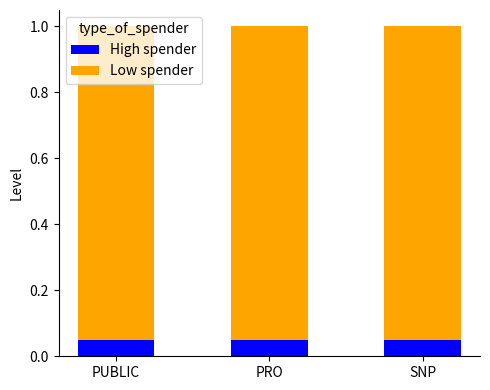

What is the total value across all series at SNP?

1.0